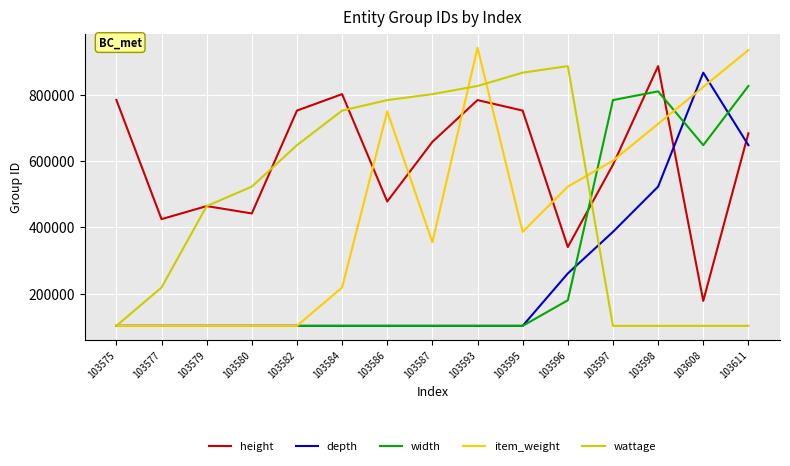

What is the difference between the maximum and minimum values in the depth series?

762941